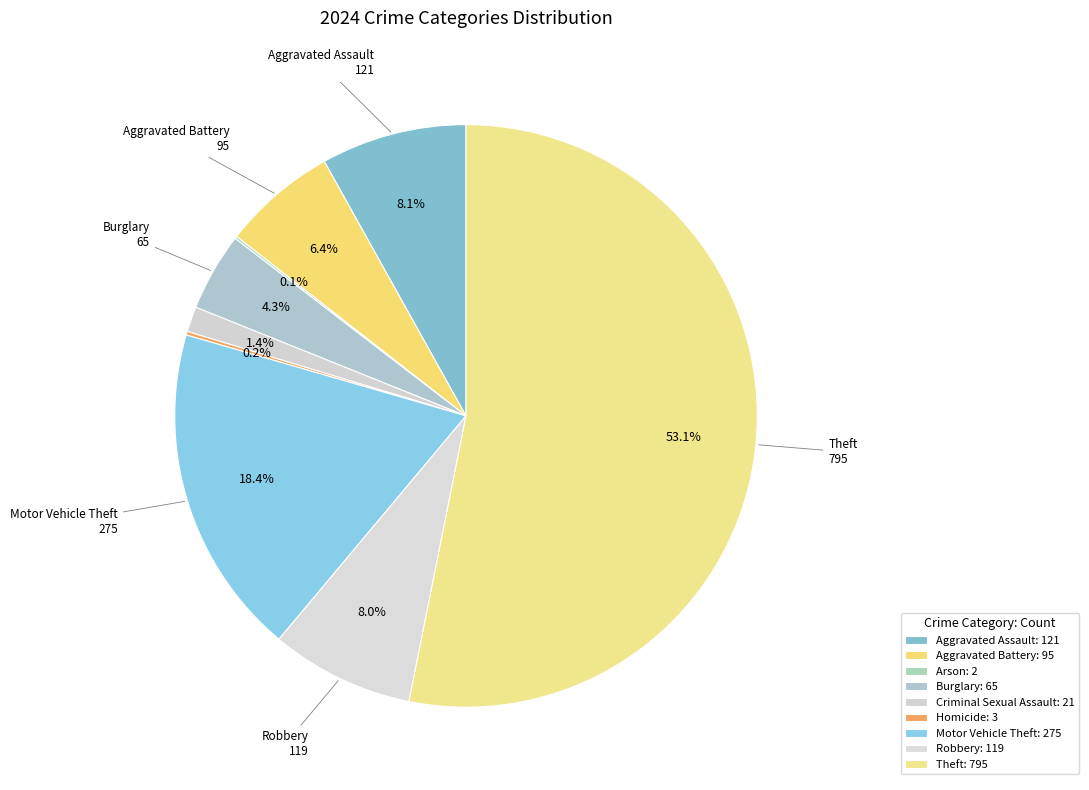

Is there any slice that represents more than half of the pie?

Yes